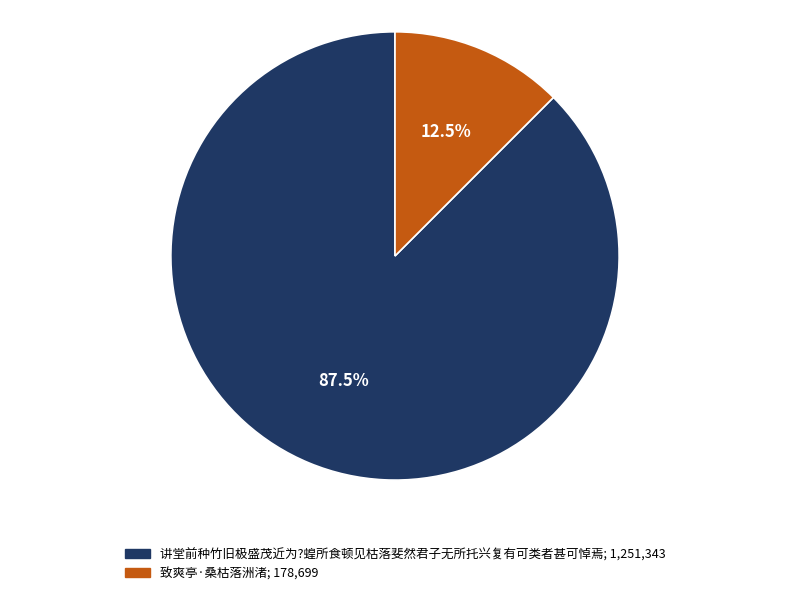

Count the number of slices in the pie.

2